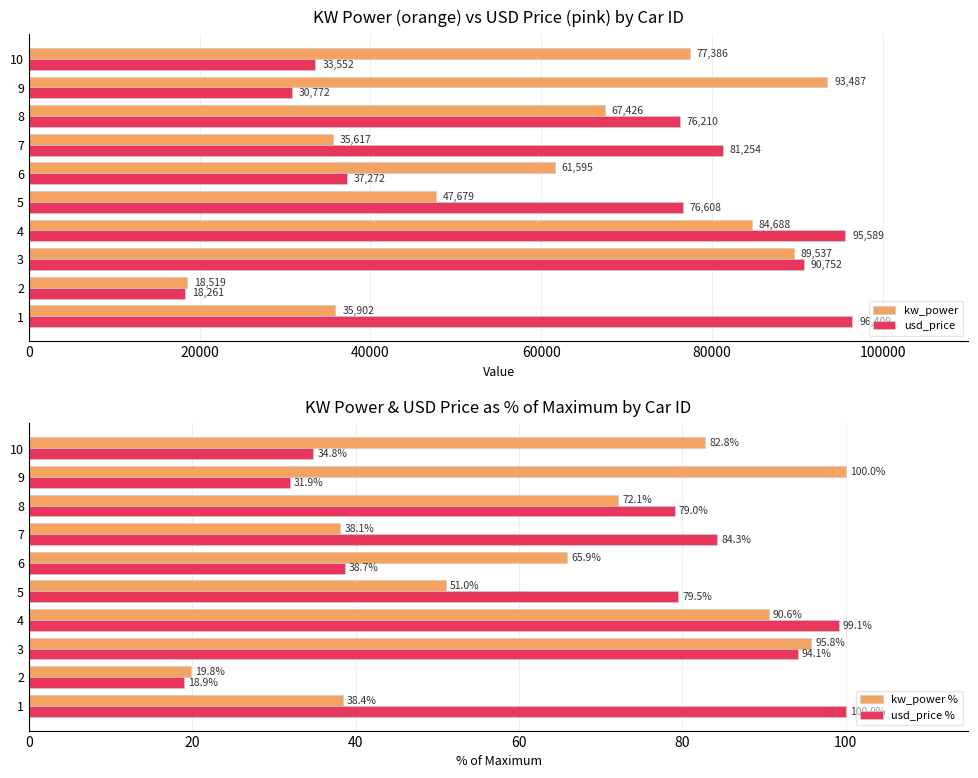

The value of kw_power at 7 is 35617. True or false?

True